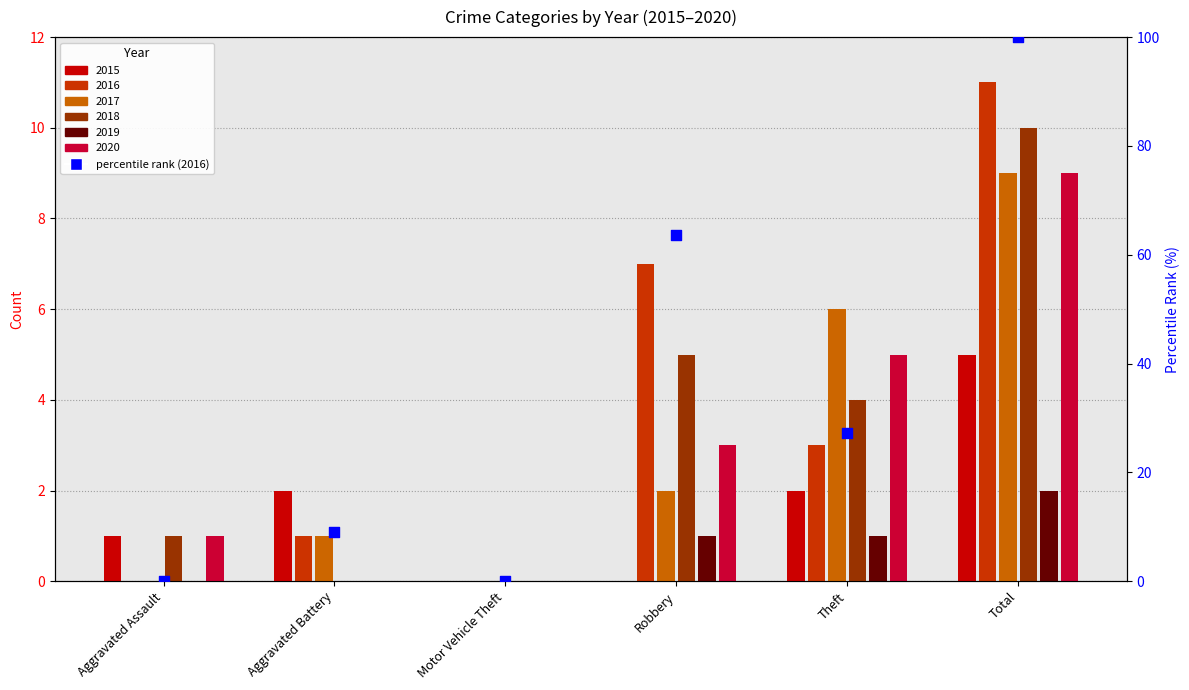

What is the ratio of the value at Robbery to the value at Total?

0.6